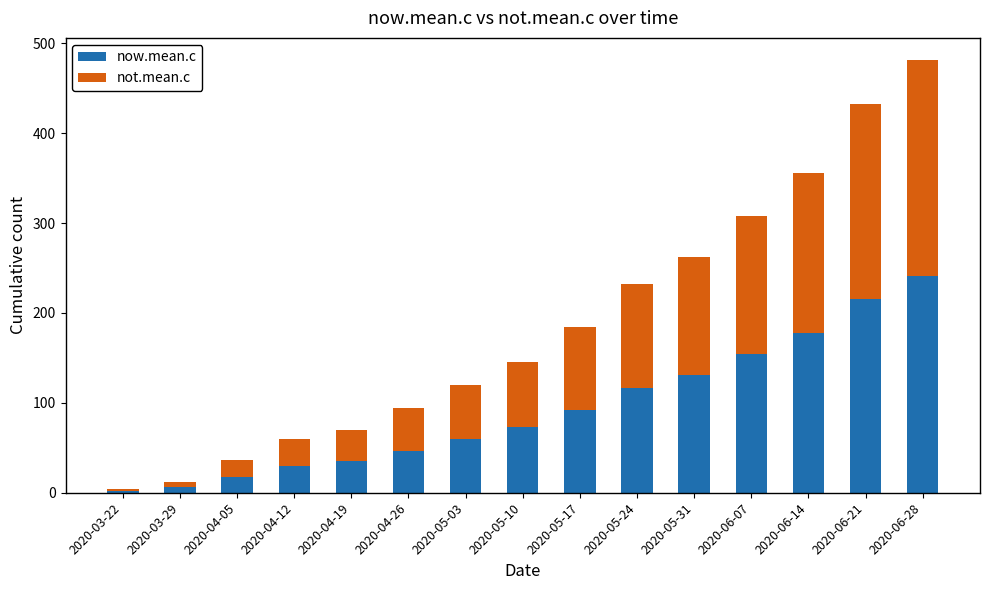

Reading right to left, list the values for the now.mean.c series.

2020-06-28=241	2020-06-21=216	2020-06-14=178	2020-06-07=154	2020-05-31=131	2020-05-24=116	2020-05-17=92	2020-05-10=73	2020-05-03=60	2020-04-26=47	2020-04-19=35	2020-04-12=30	2020-04-05=18	2020-03-29=6	2020-03-22=2